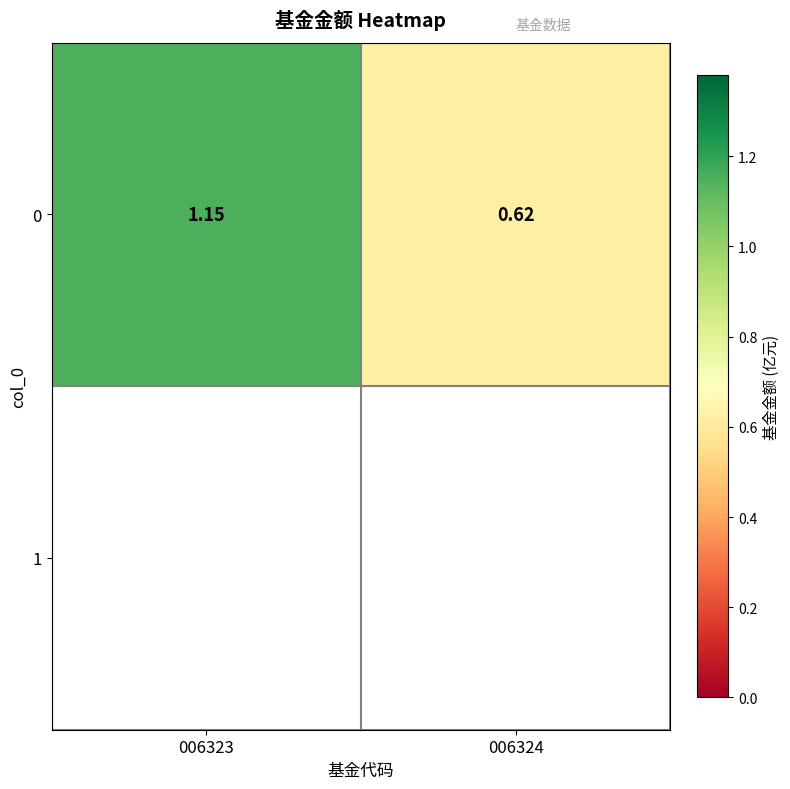

Is it true that the value at 006323 is 0.6?

False